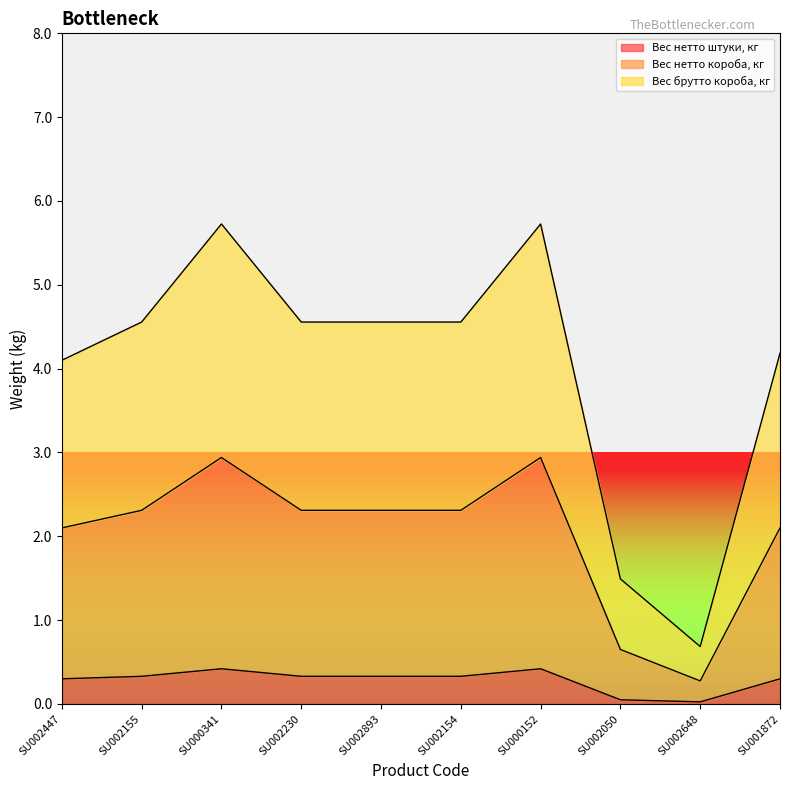

True or false: Вес нетто штуки, кг and Вес брутто короба, кг cross at least once.

False